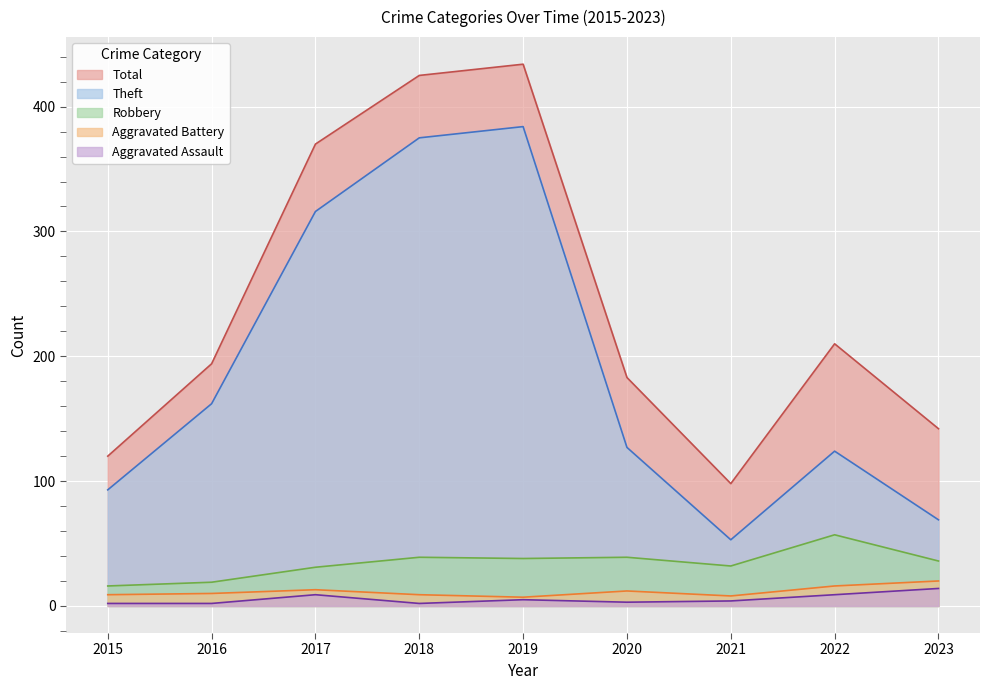

Reading left to right, extract all data points from this chart.

Aggravated Assault: 2015=2	2016=2	2017=9	2018=2	2019=5	2020=3	2021=4	2022=9	2023=14
Aggravated Battery: 2015=9	2016=10	2017=13	2018=9	2019=7	2020=12	2021=8	2022=16	2023=20
Robbery: 2015=16	2016=19	2017=31	2018=39	2019=38	2020=39	2021=32	2022=57	2023=36
Theft: 2015=93	2016=162	2017=316	2018=375	2019=384	2020=127	2021=53	2022=124	2023=69
Total: 2015=120	2016=194	2017=370	2018=425	2019=434	2020=183	2021=98	2022=210	2023=142